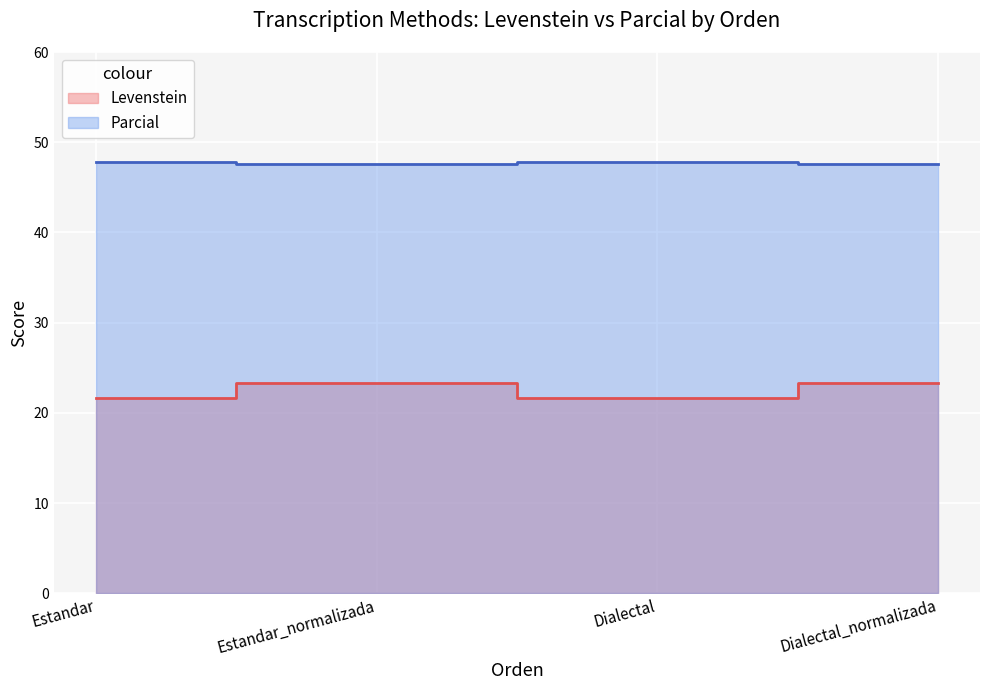

True or false: Parcial has more than 1 interior local peaks.

False